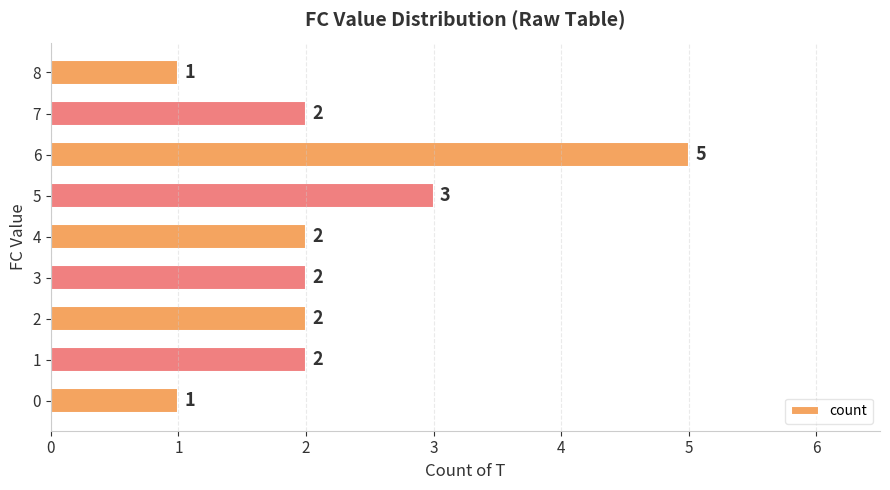

Does the chart contain stacked bars?

No